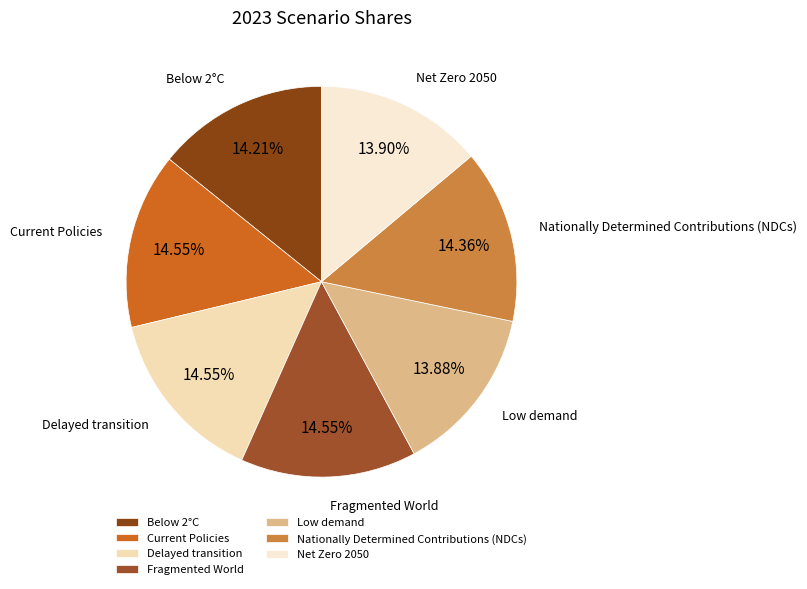

To the nearest percent, what is the difference between the largest and smallest slice percentages?

1%